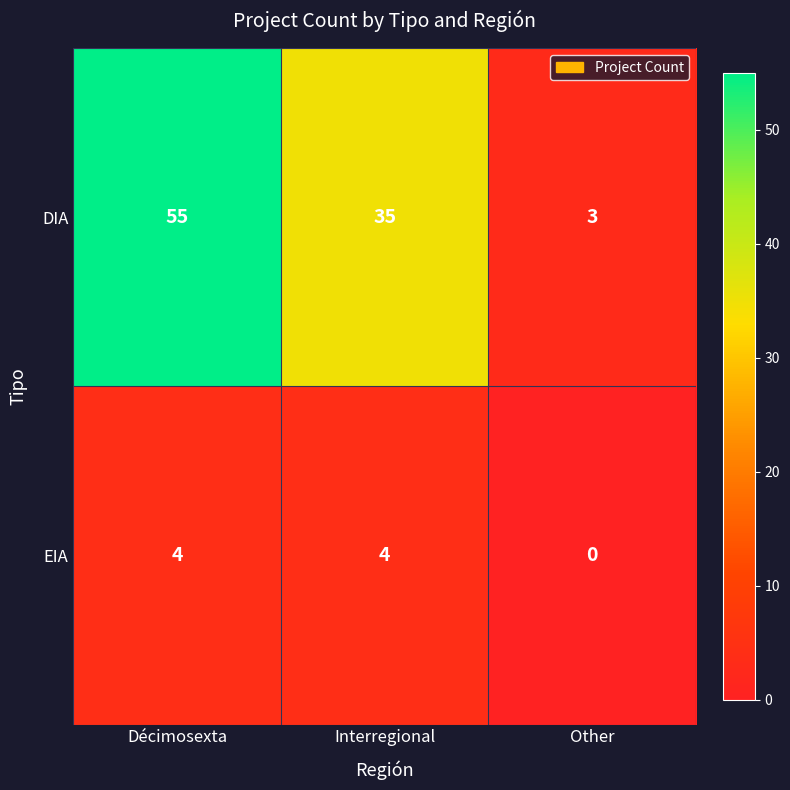

Which series changed the most between Interregional and Other?

DIA